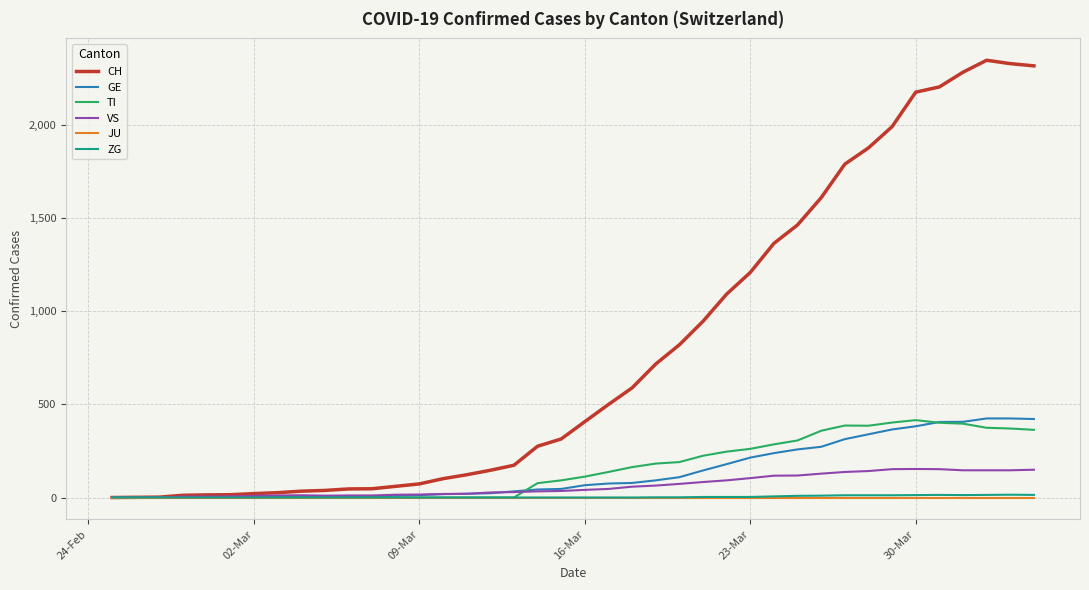

Which series has the largest total across all categories?

CH